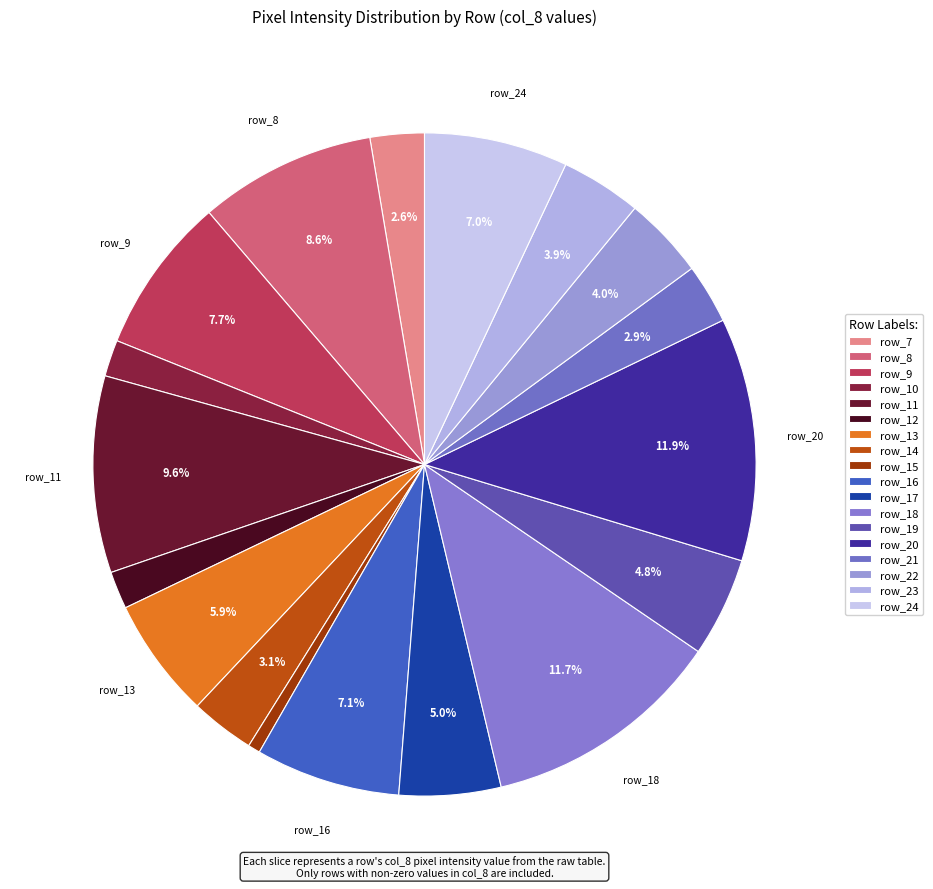

True or false: row_22 accounts for 4% of the total.

True